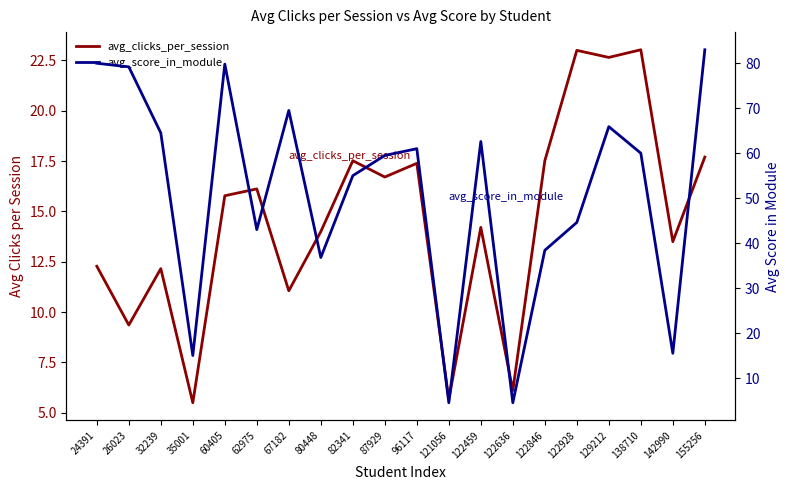

List the series in order of their peak value, lowest first.

avg_clicks_per_session, avg_score_in_module